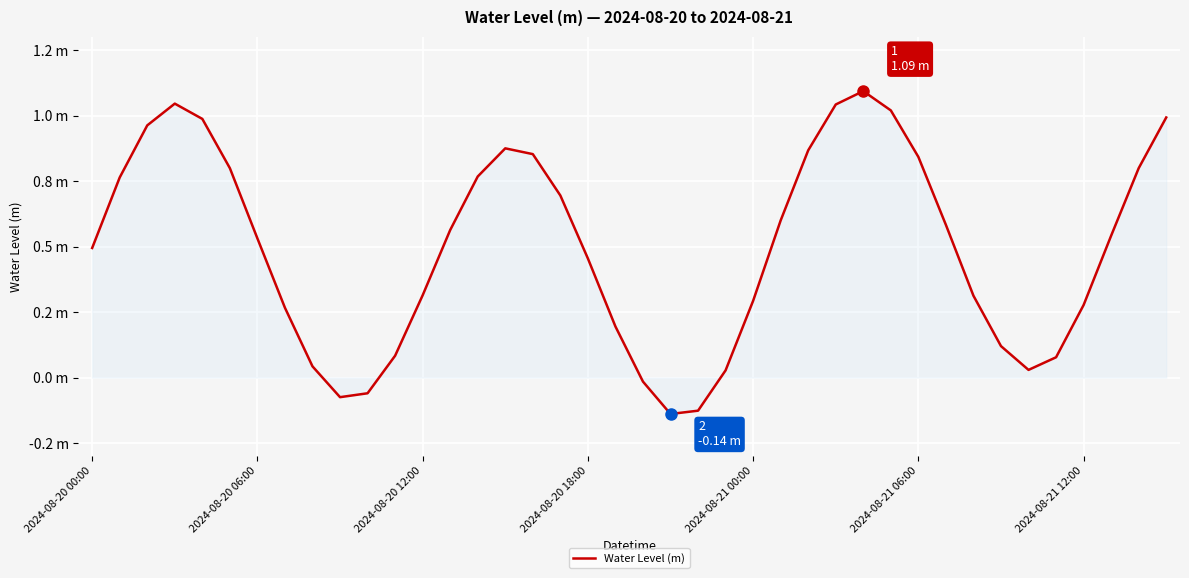

How many points are lower than both their immediate neighbors (excluding endpoints)?

3